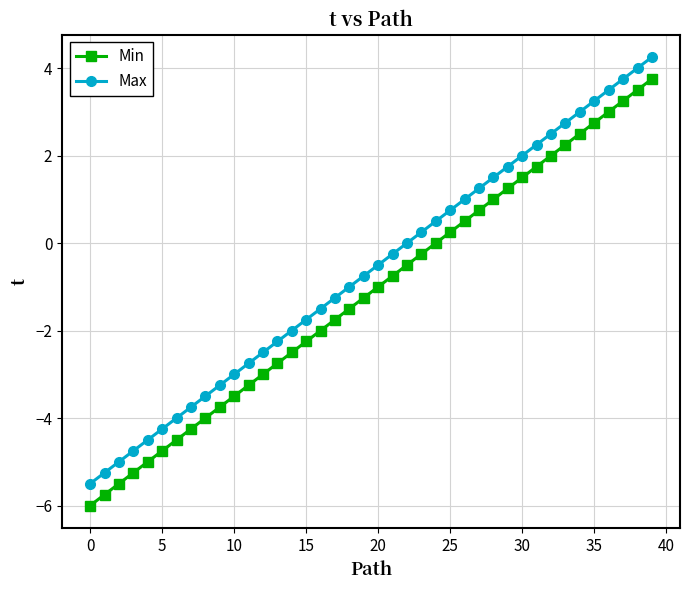

What are all the series names shown in the legend?

Min, Max